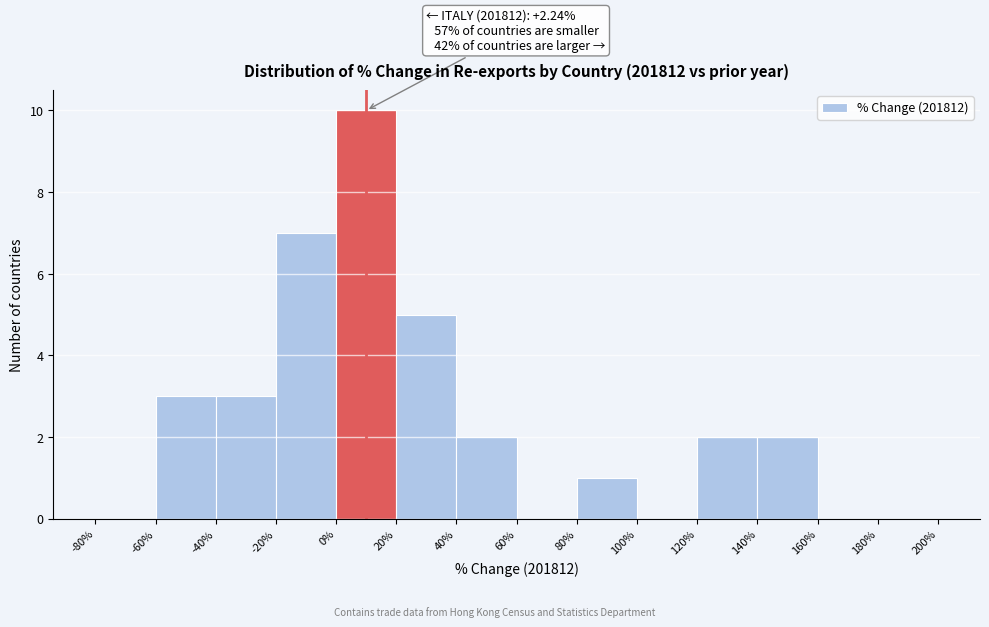

Which range on the x-axis has the tallest bar?

0% to 20%